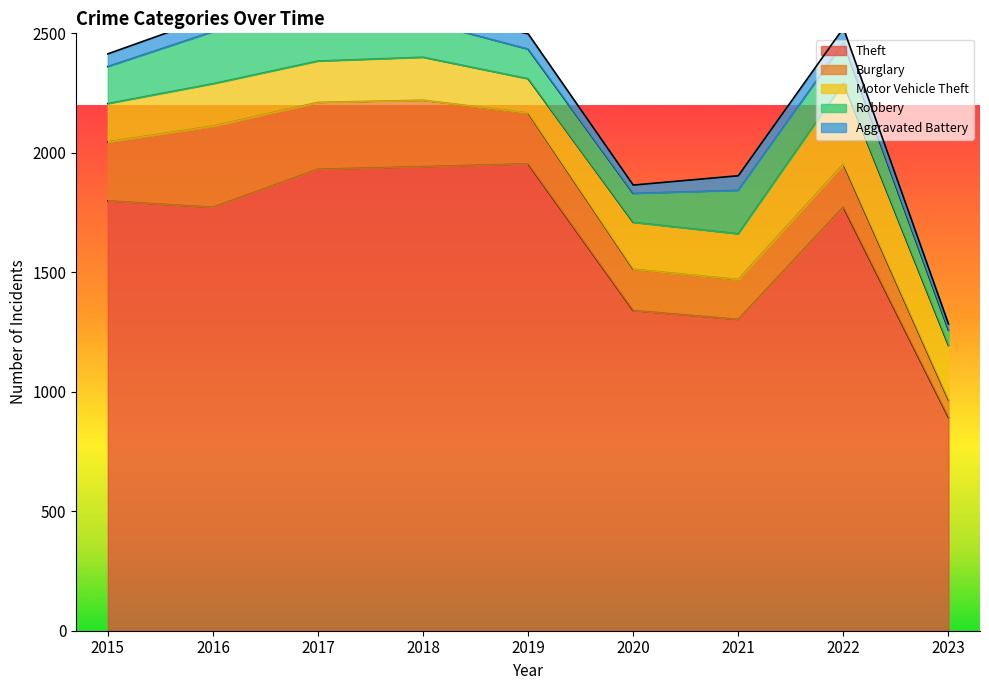

Where does the Motor Vehicle Theft series first go above 180?

2020